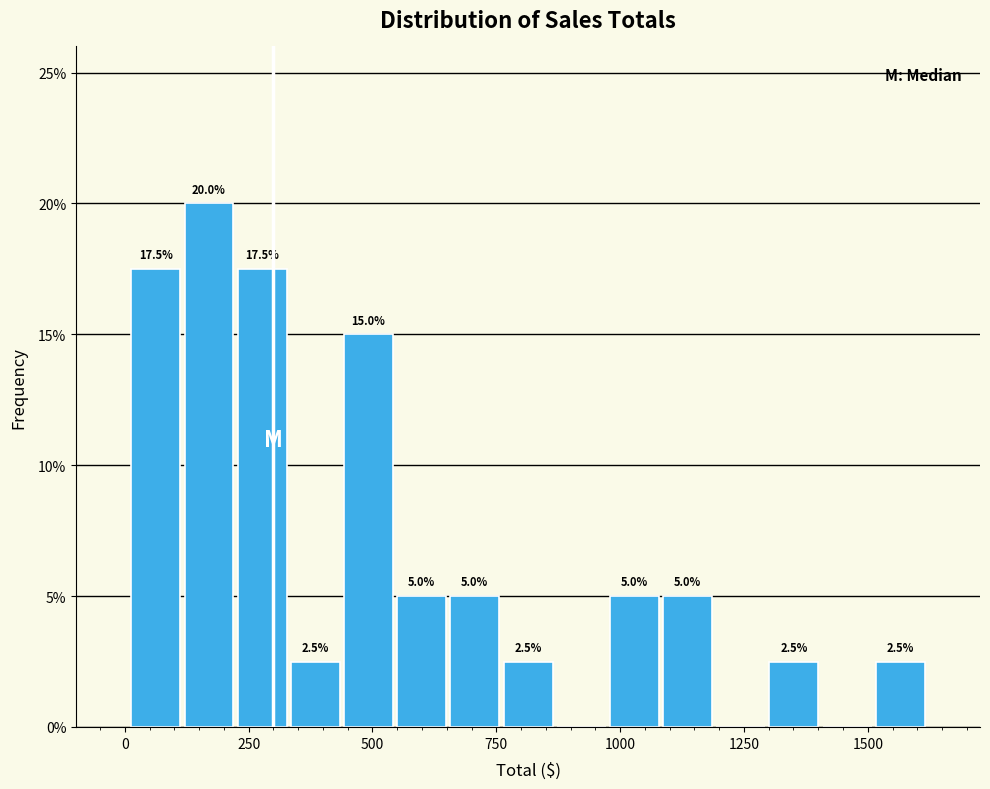

Around what value on the x-axis is the tallest bar? Give the approximate position of its centre, as read against the axis.

150